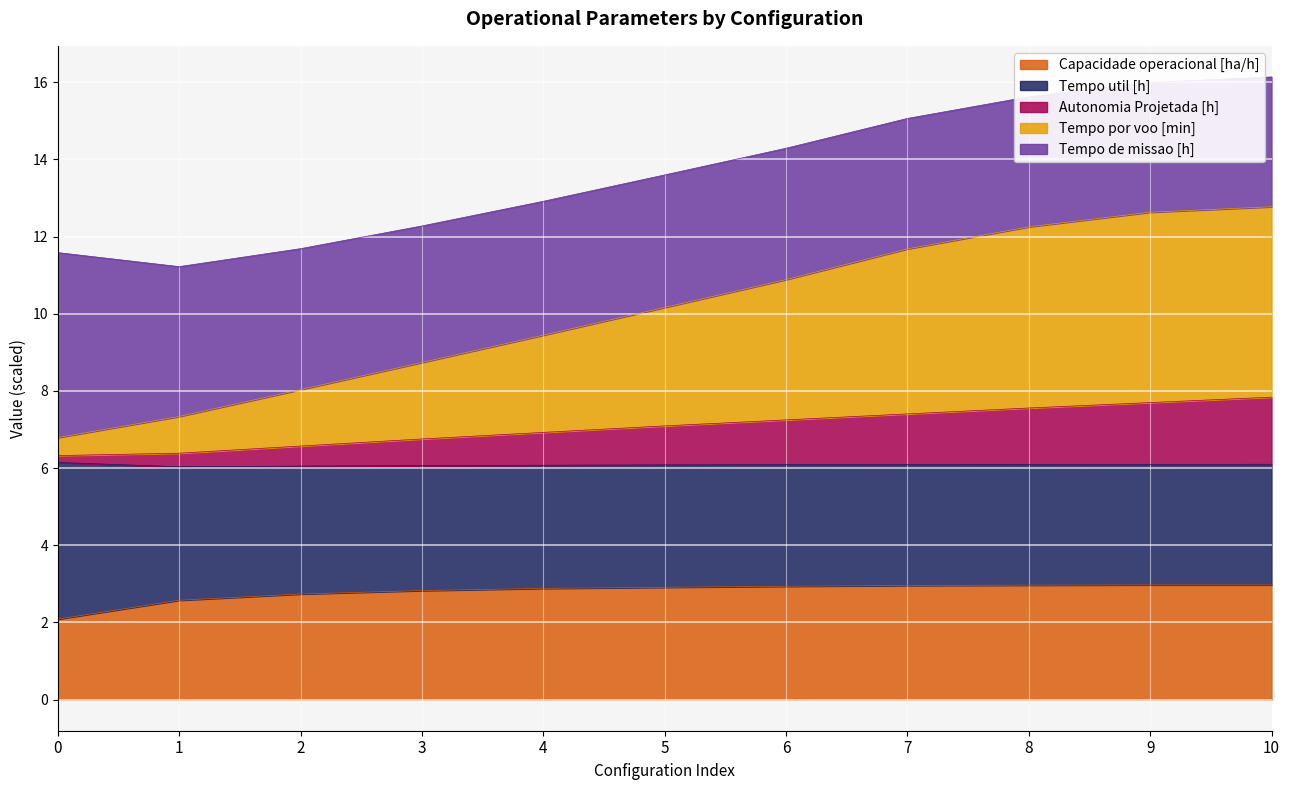

What is the difference between the maximum and minimum values in the Autonomia Projetada [h] series?

1.5